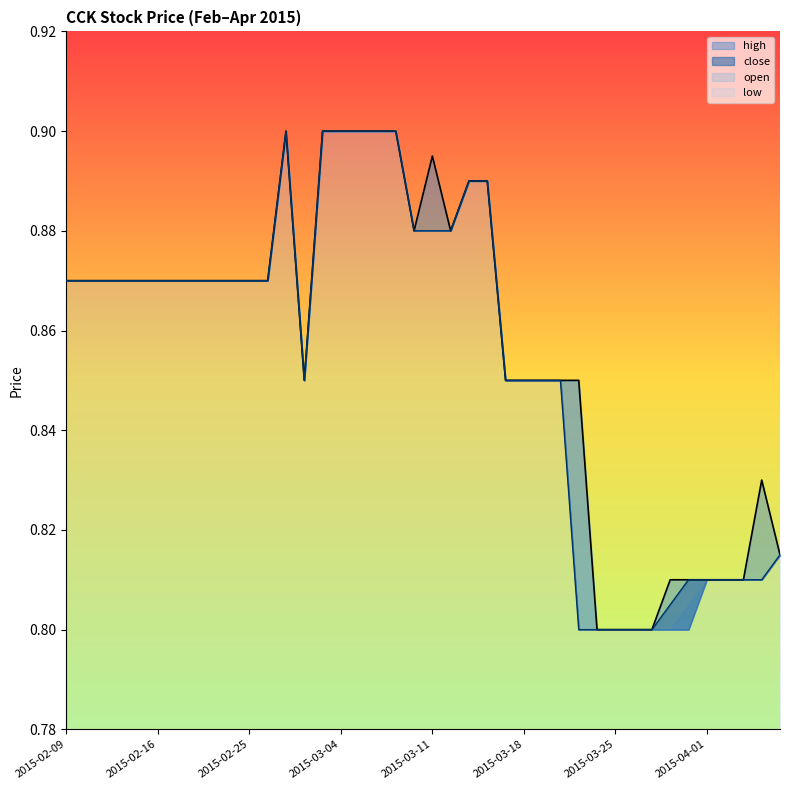

True or false: close and high intersect in this chart.

False